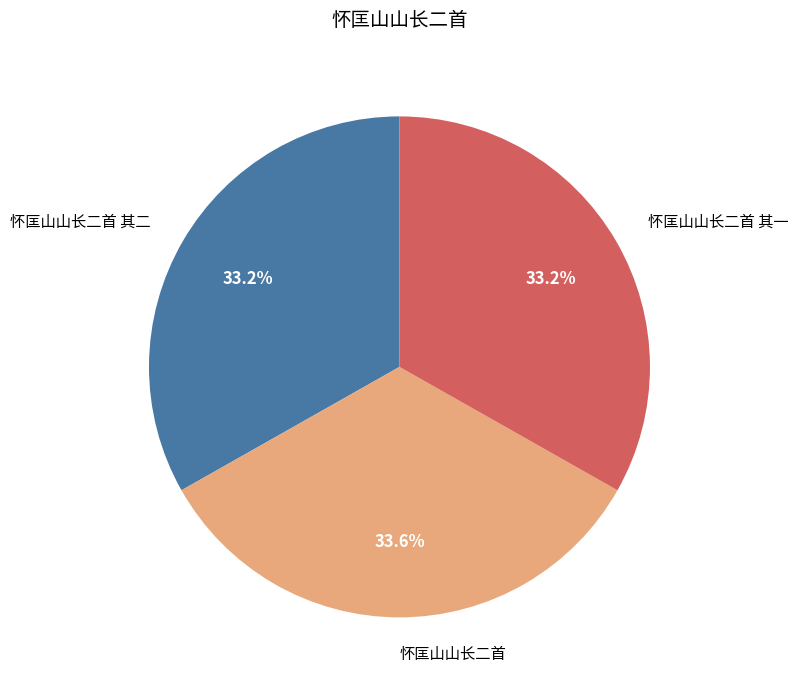

Is it true that 怀匡山山长二首 其二 is 43% of the pie?

False